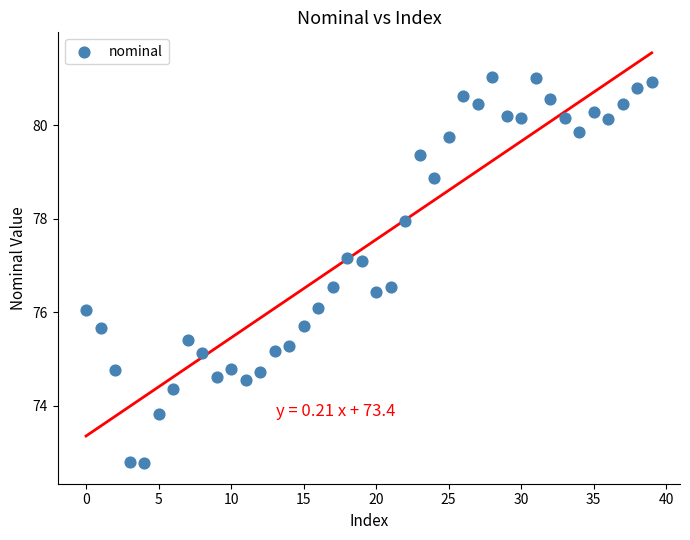

What is the range of Y values (max minus min)?

8.2